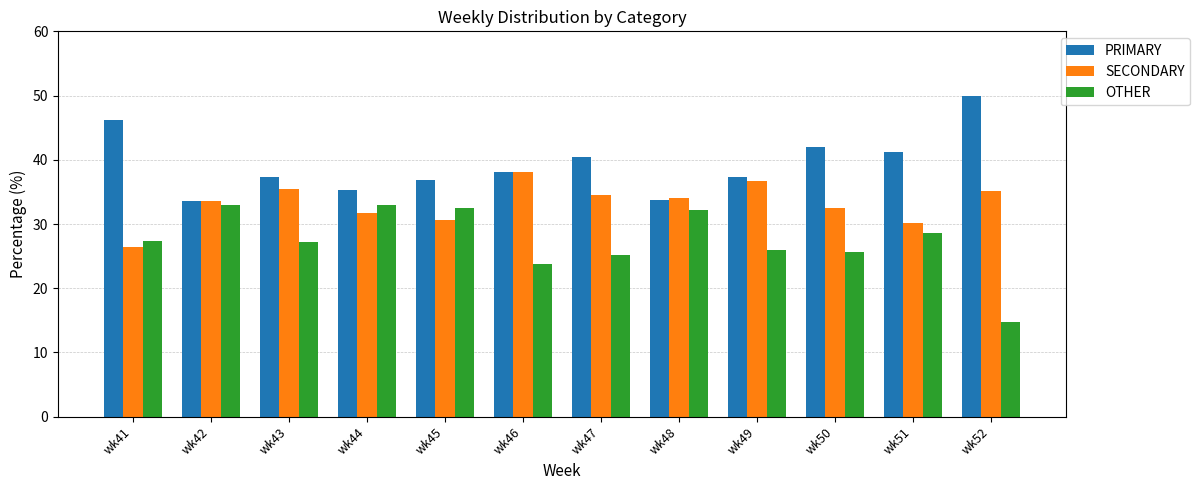

What is the sum of the OTHER values at wk45 and wk46?

56.2